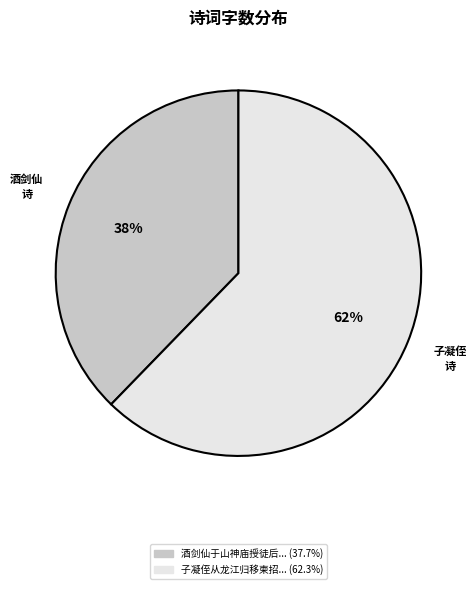

To the nearest percent, what is the average slice percentage?

50%